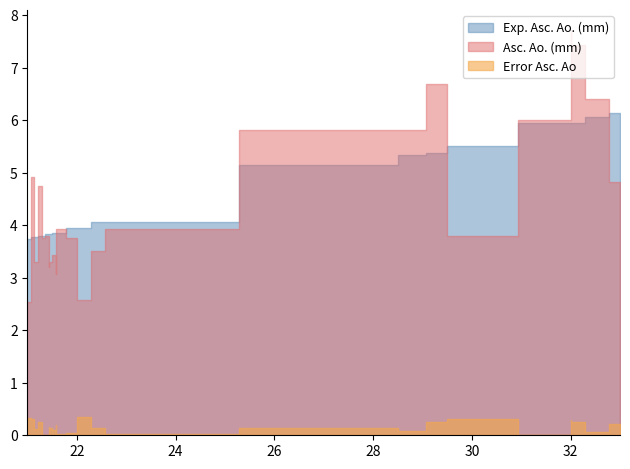

Is the value of Error Asc. Ao at 29.86 greater than the value of Exp. Asc. Ao. (mm) at 21.57?

No